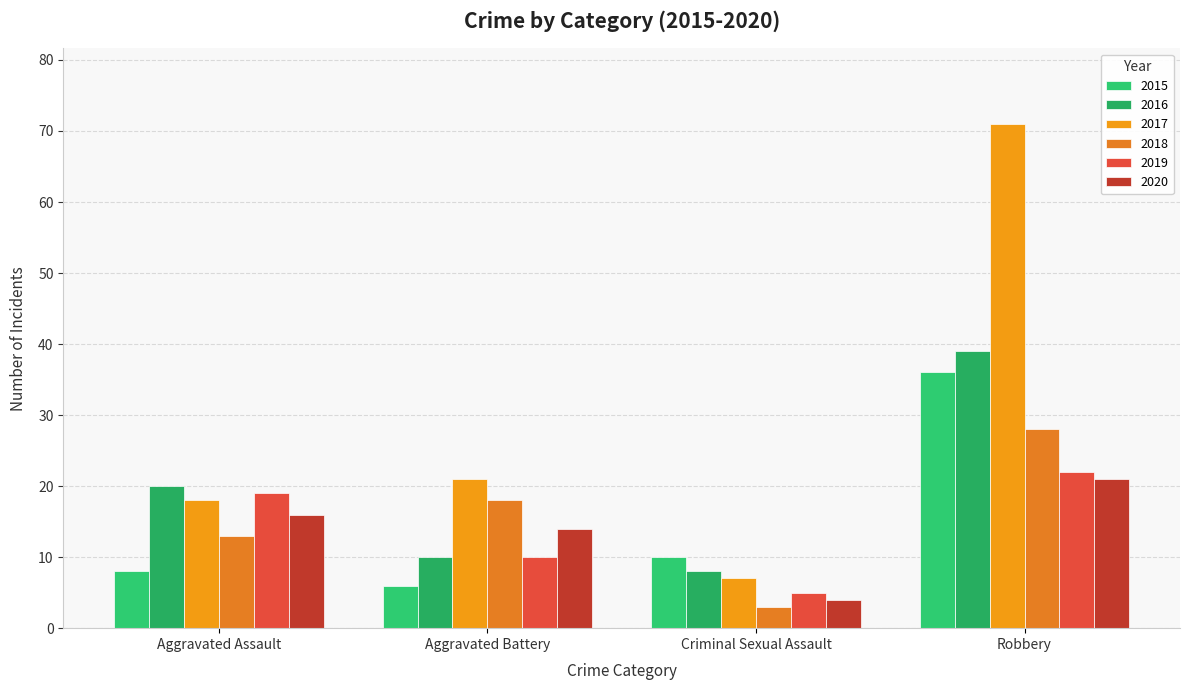

What is the difference between the second highest and minimum values in the 2016 series?

12